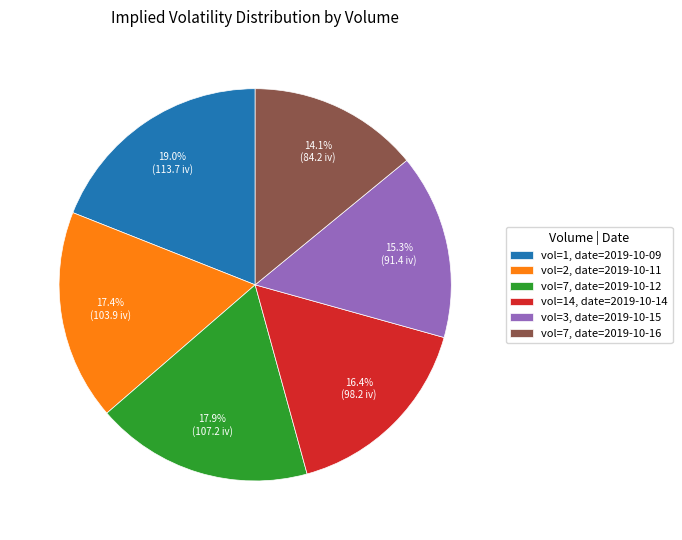

Approximately how many times larger is the value at vol=3, date=2019-10-15 compared to vol=1, date=2019-10-09?

0.8